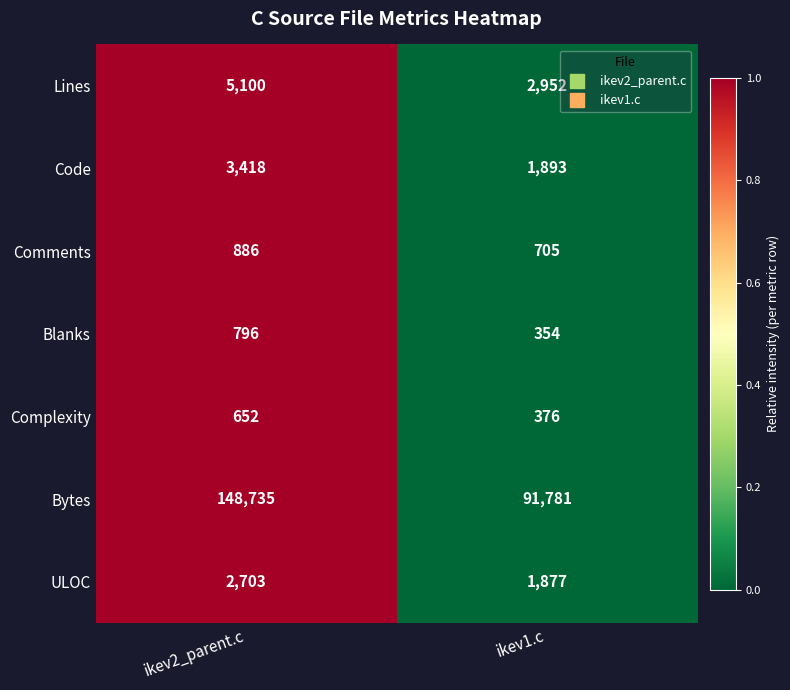

Between ikev2_parent.c and ikev1.c, which series saw the biggest shift?

Bytes